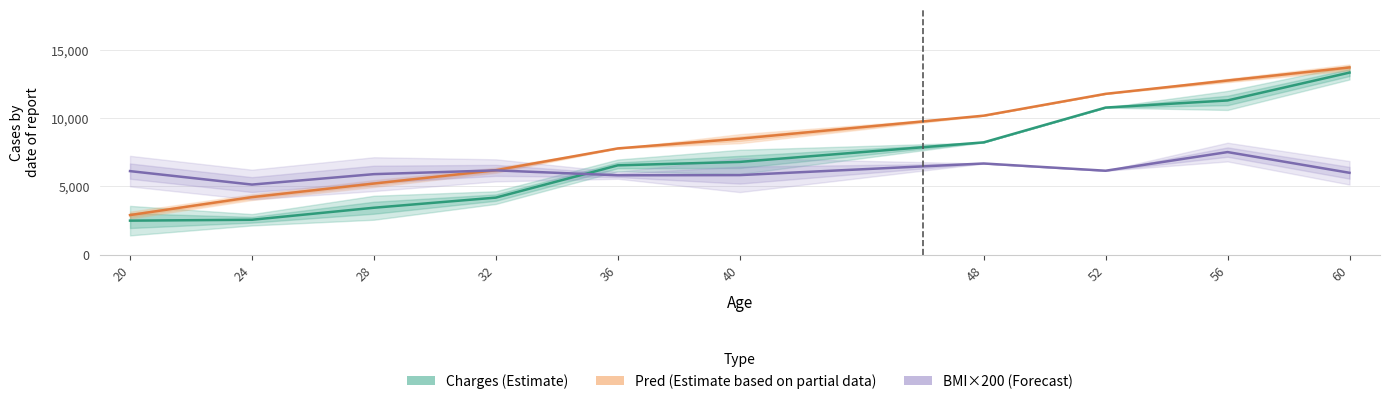

Reading left to right, what are all the values shown in this chart?

Charges (Estimate): 2488.4	2552.9	3436.2	4180.7	6551.4	6803.9	8240.6	10797.3	11320.6	13366.8
Pred (Partial Estimate): 2897.2	4215.7	5213.4	6193.3	7796.8	8509.5	10202.0	11805.5	12785.4	13743.1
BMI×200 (Forecast): 6127.3	5138.0	5904.7	6182.5	5819.8	5834.7	6688.0	6156.0	7526.3	6004.0